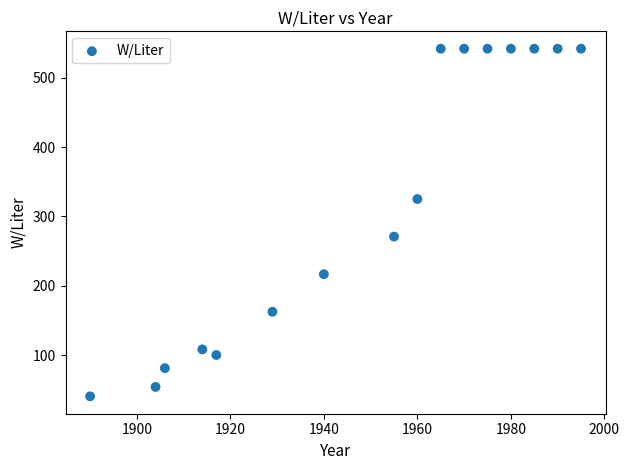

What Y value in the scatter plot is closest to 291?

270.9